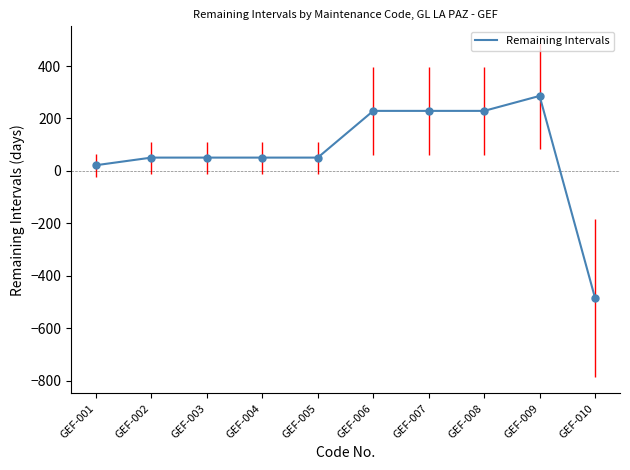

Approximately how many times larger is the value at GEF-002 compared to GEF-001?

2.3